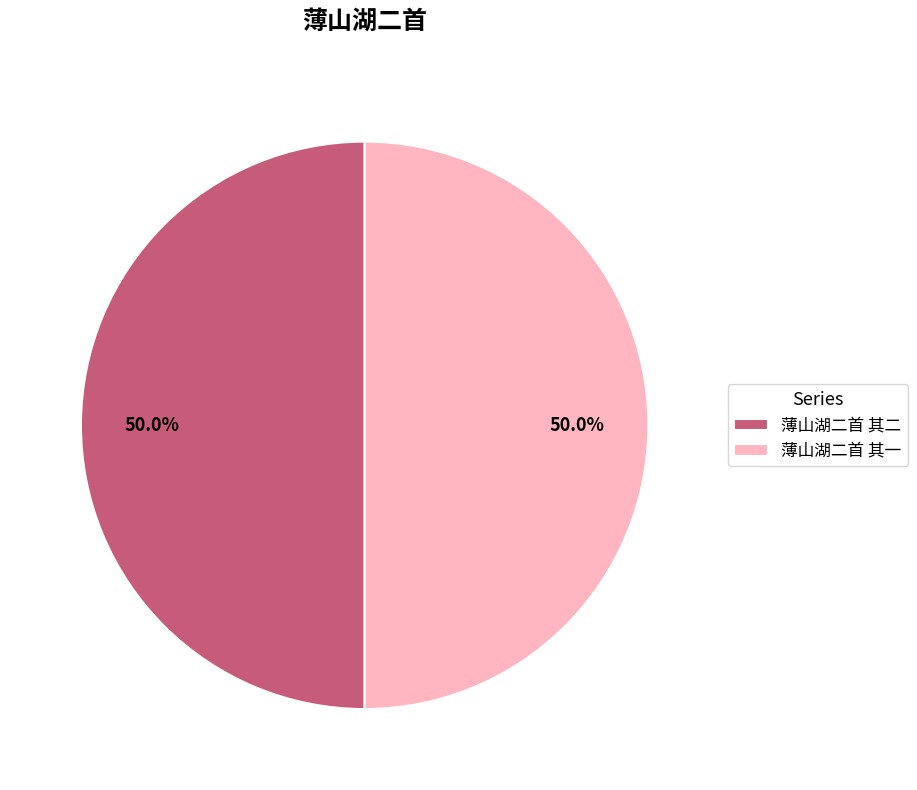

To the nearest percent, what is the combined percentage of 薄山湖二首 其一 and 薄山湖二首 其二?

100%